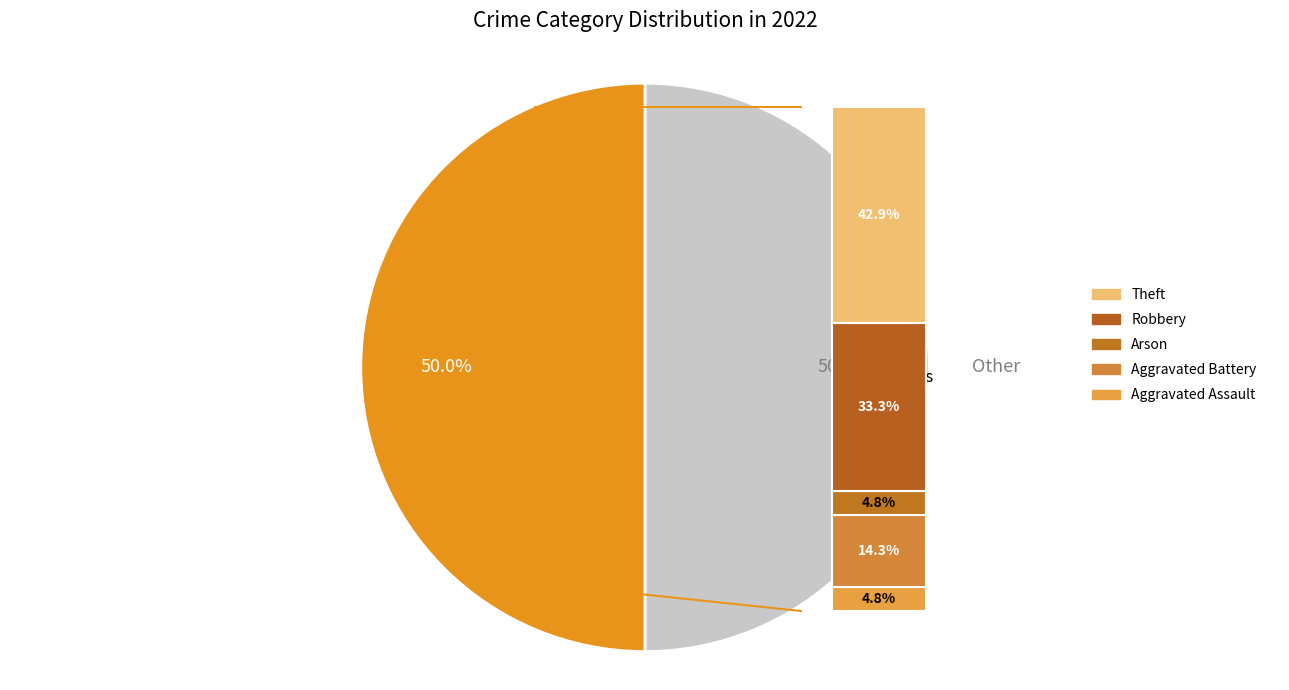

To the nearest percent, what is the difference between the Robbery and Arson slice percentages?

29%